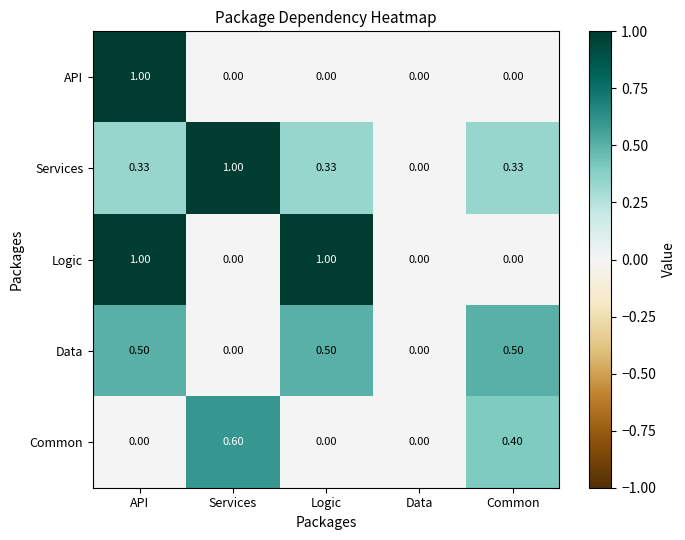

Where is Services nearest to the value 0?

Data